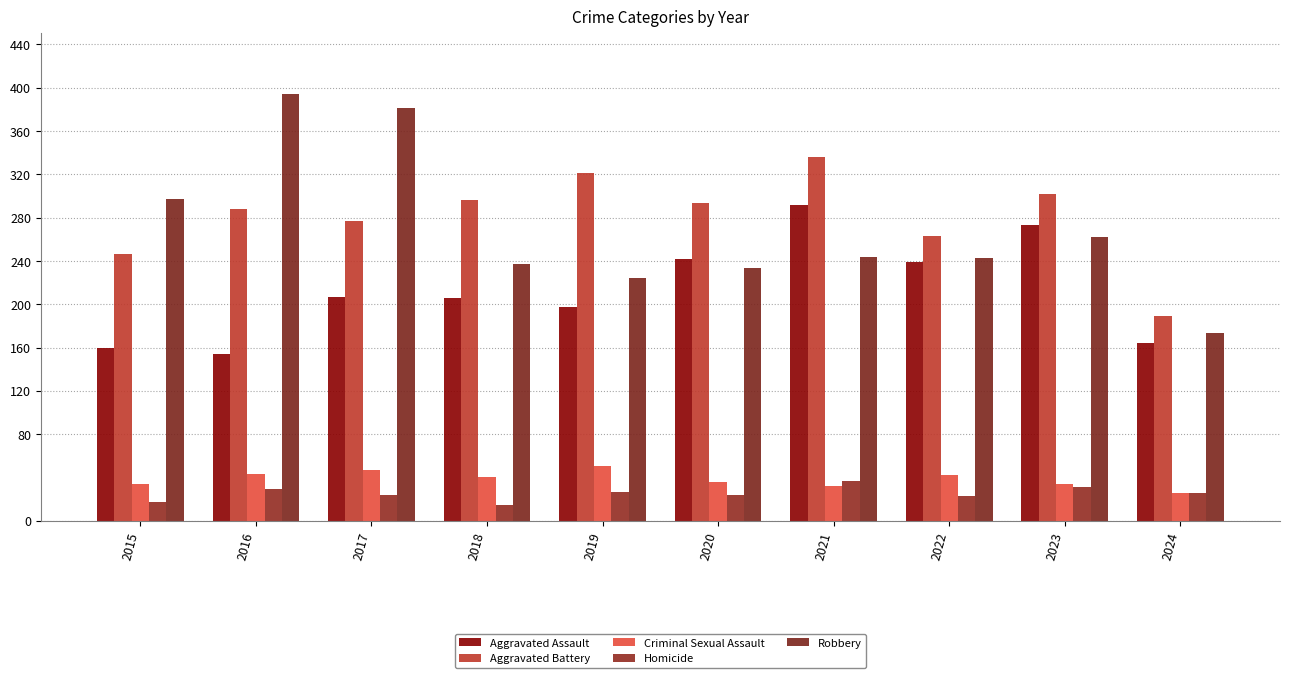

How many data points in Aggravated Assault are less than 207?

5